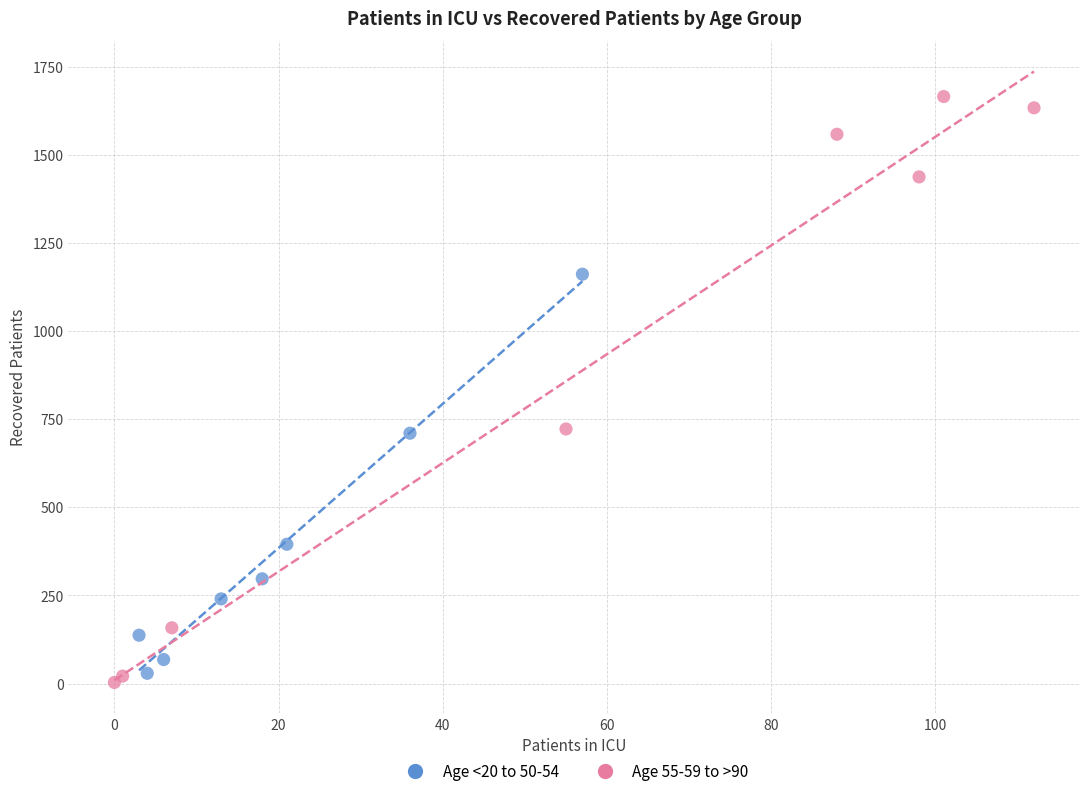

What are all the series names shown in the legend?

Age <20 to 50-54, Age 55-59 to >90